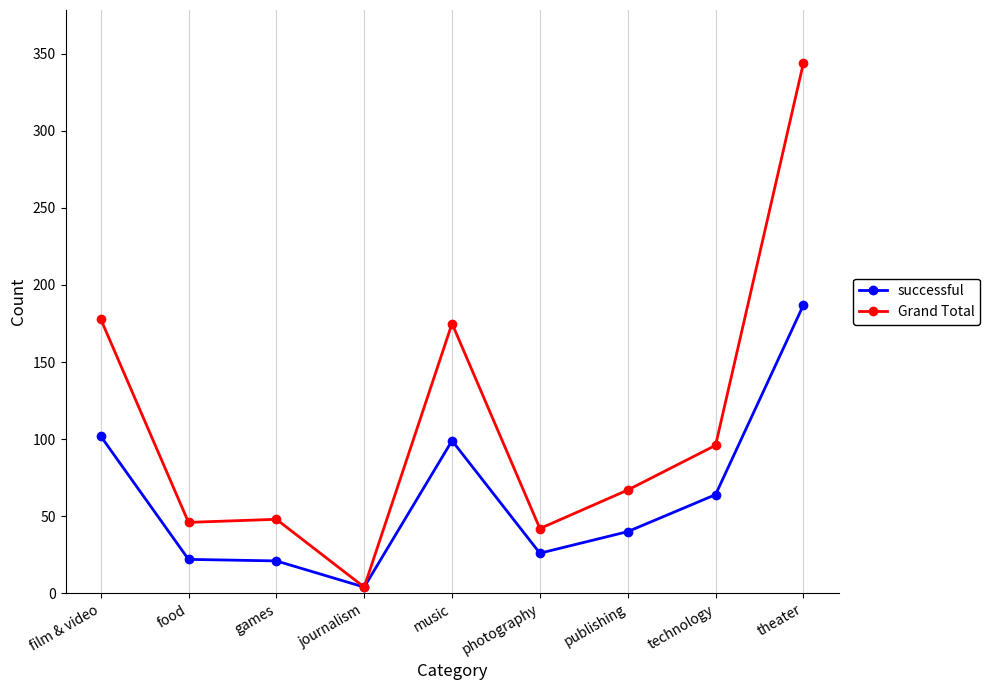

True or false: Grand Total has more than 0 interior local peaks.

True